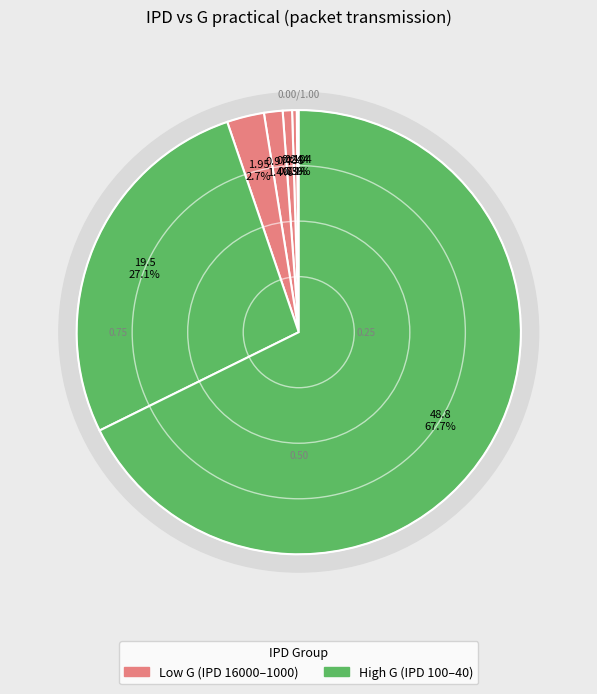

Combined, do 2000 and 40 account for over 50%?

Yes